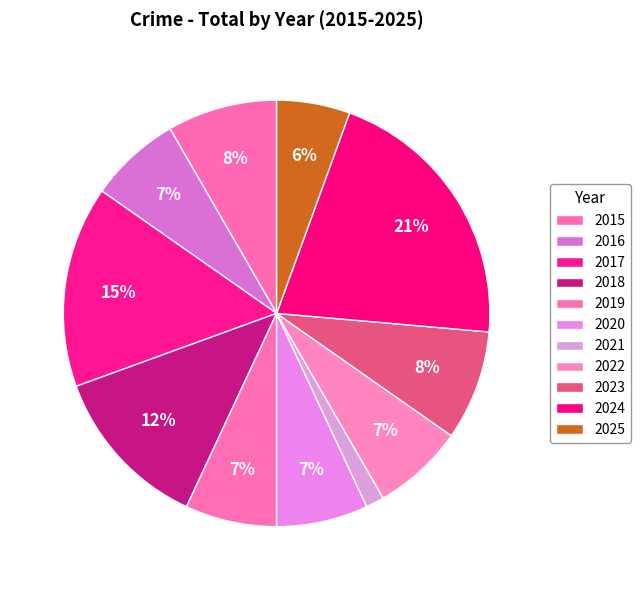

How many slices are in this pie chart?

11